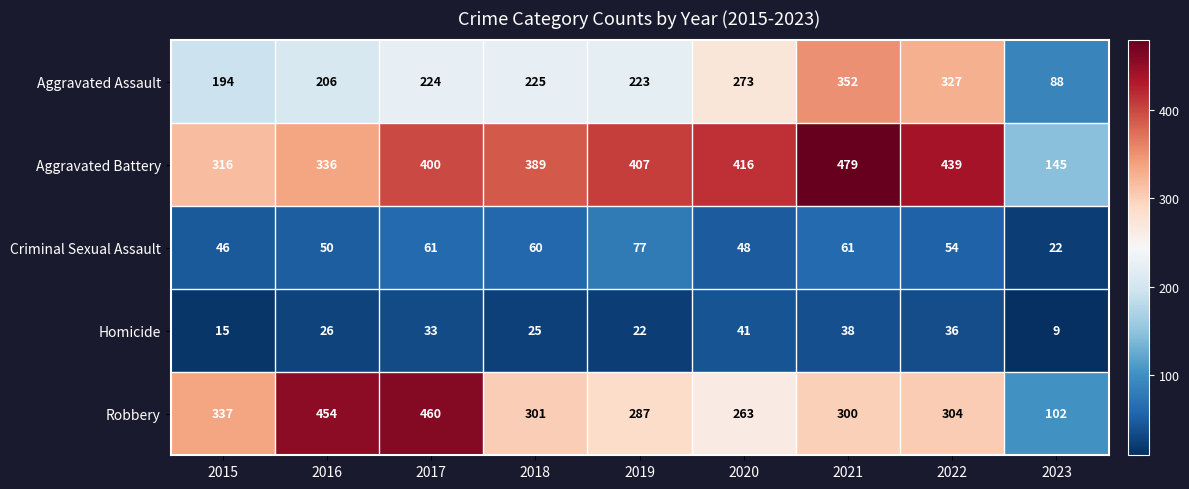

True or false: Aggravated Battery has a value of 65 at 2023.

False